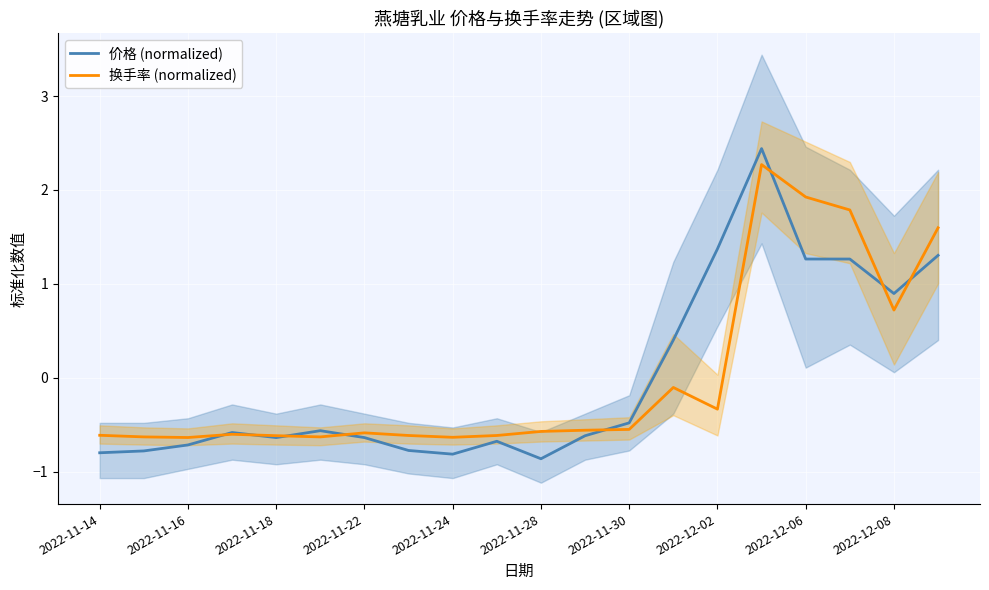

The 价格 (normalized) series shows 4.2 at 15. True or false?

False